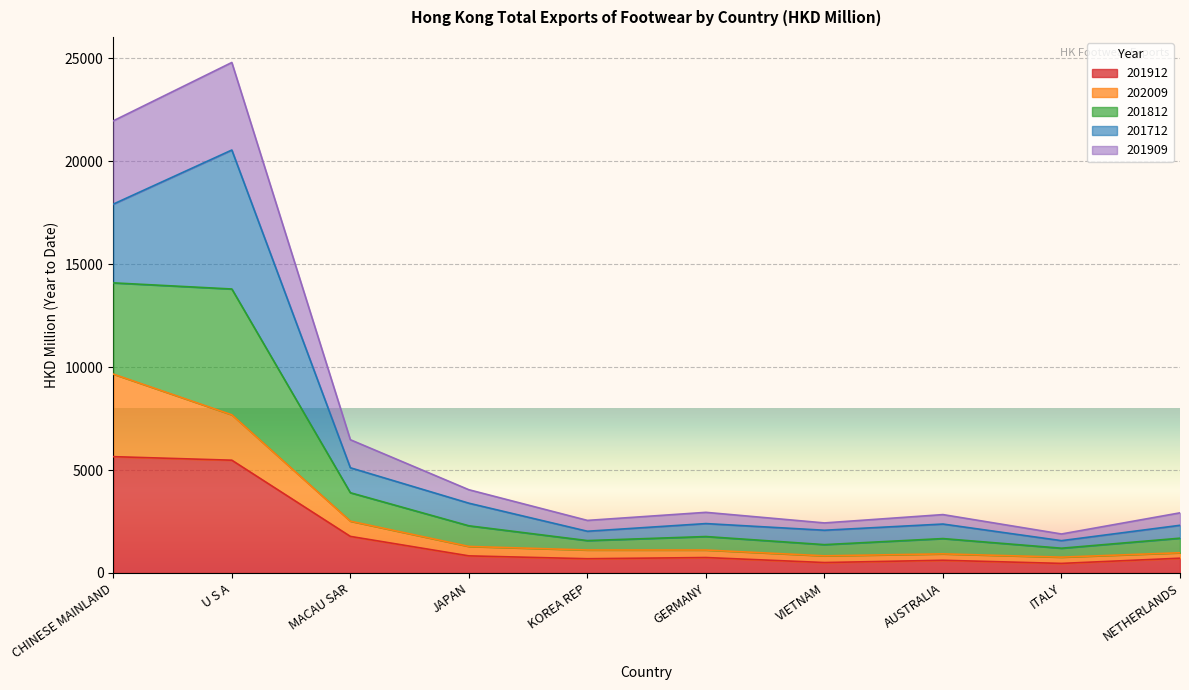

At which category is the sum across all series the highest?

U S A